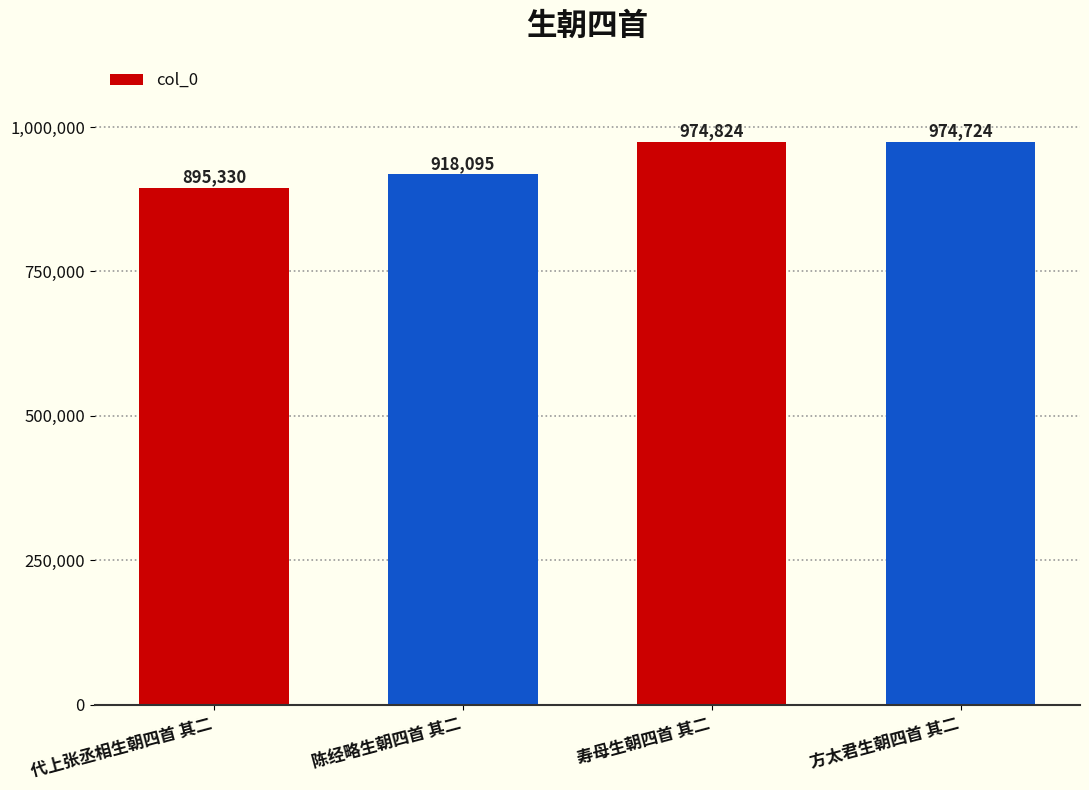

Reading right to left, transcribe all the data shown in this chart.

方太君生朝四首 其二=974724	寿母生朝四首 其二=974824	陈经略生朝四首 其二=918095	代上张丞相生朝四首 其二=895330